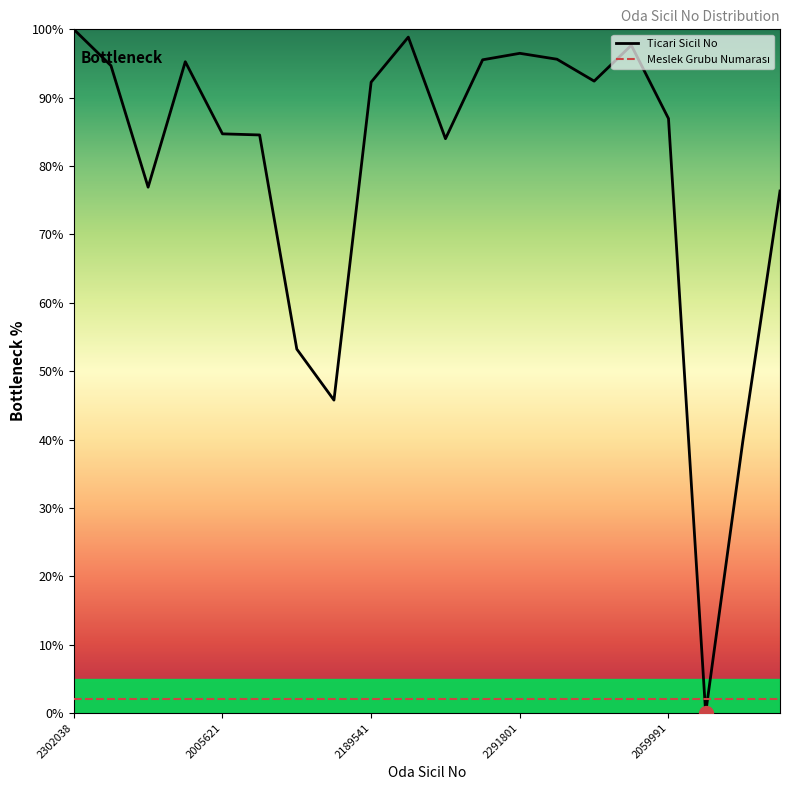

What is the maximum value for Ticari Sicil No?

100.0